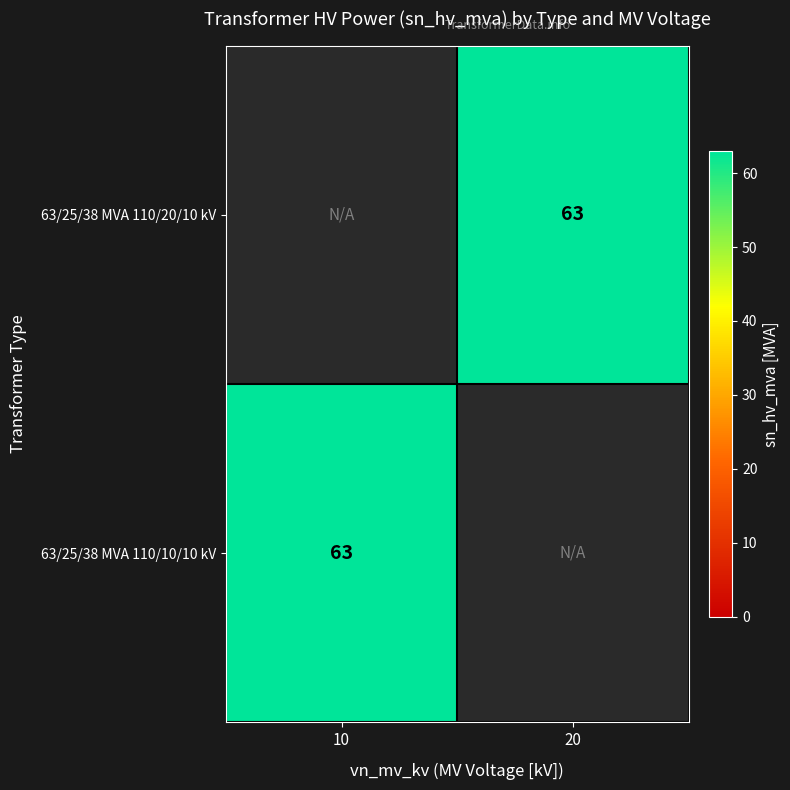

Is the value of 63/25/38 MVA 110/20/10 kV at 10 greater than the value of 63/25/38 MVA 110/10/10 kV at 10?

No